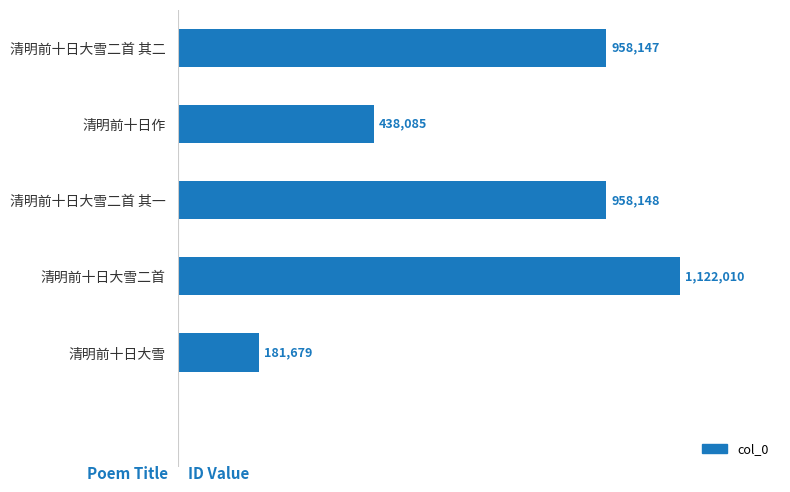

Are the bars horizontal?

Yes